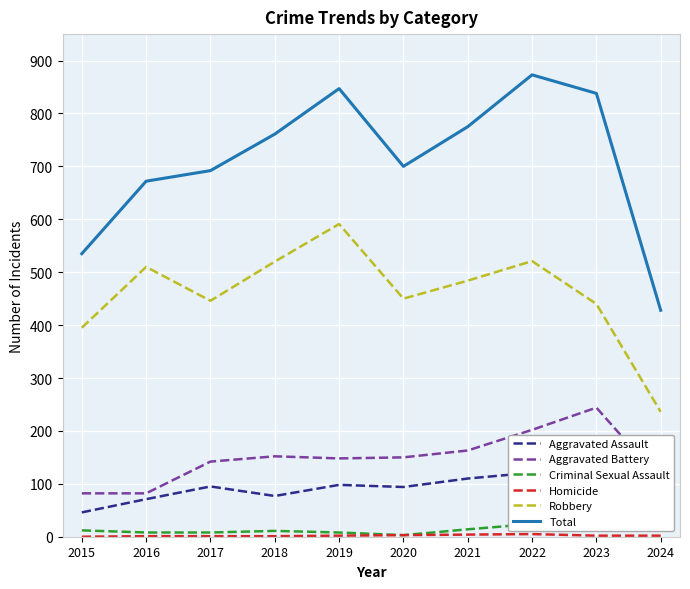

What is the value of the Robbery point at the 4th from the left?

520